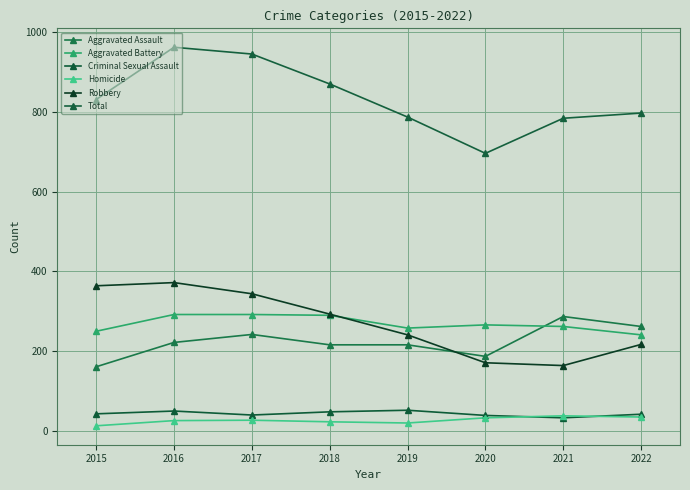

Reading left to right, what are all the values shown in this chart?

Aggravated Assault: 161	222	242	216	216	187	287	262
Aggravated Battery: 250	292	292	290	258	266	262	241
Criminal Sexual Assault: 43	50	40	48	52	39	33	42
Homicide: 13	26	27	23	20	33	38	35
Robbery: 364	372	344	293	241	171	164	217
Total: 831	962	945	870	787	696	784	797